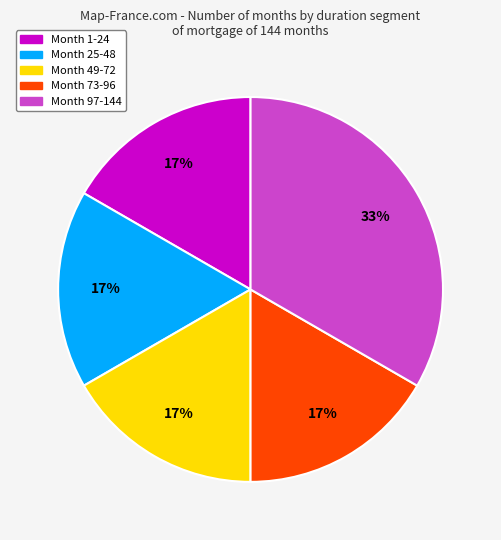

Which slice is the largest?

Month 97-144